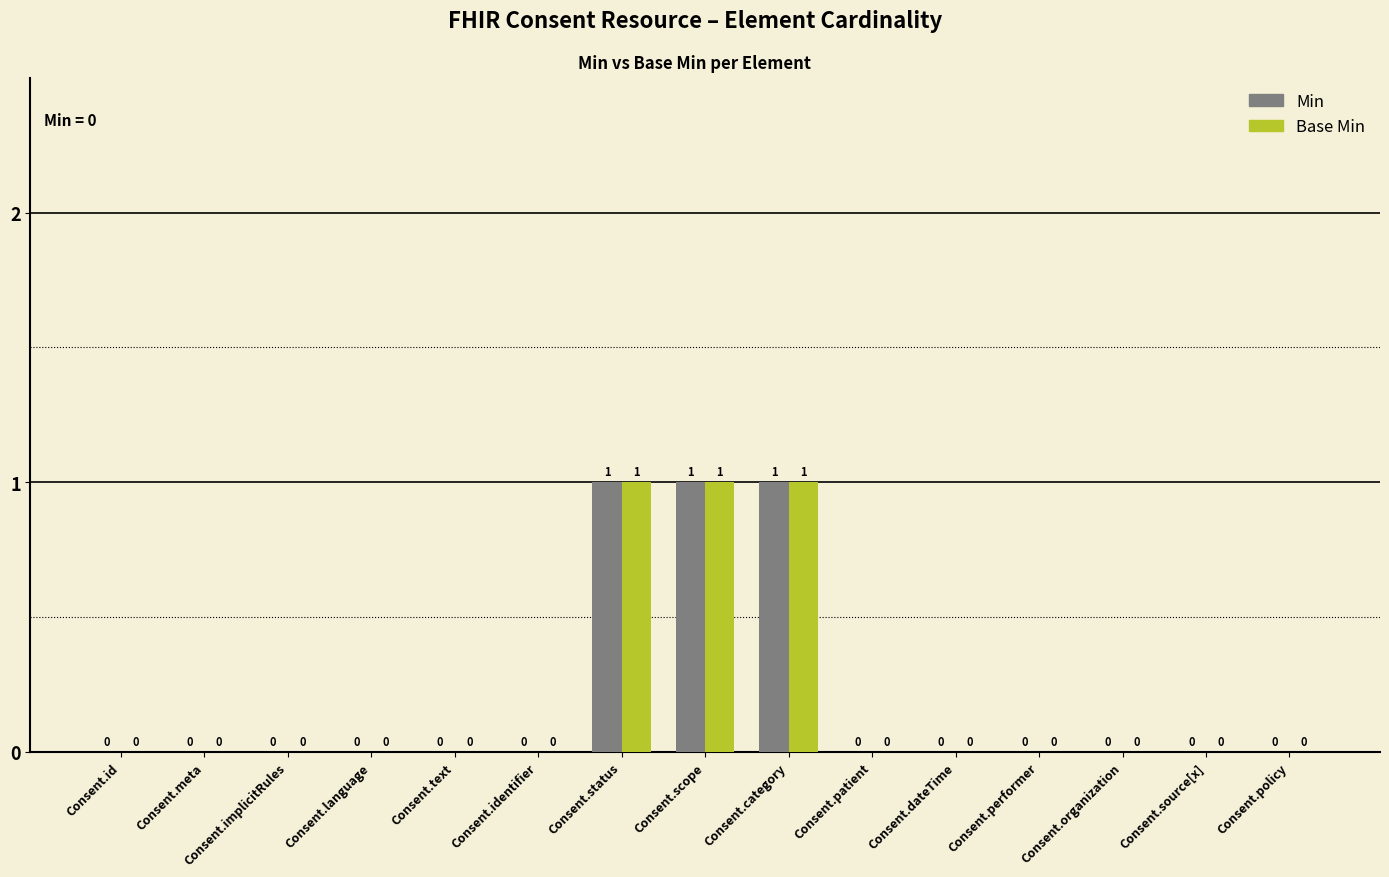

How many Min values are between 0 and 1?

15